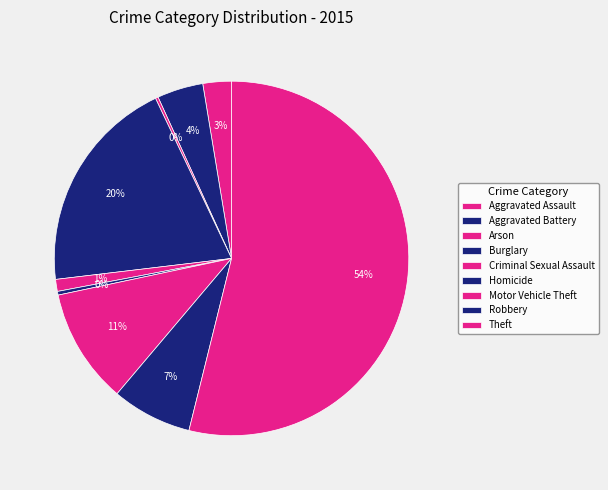

Which category has the smallest portion of the pie?

Arson